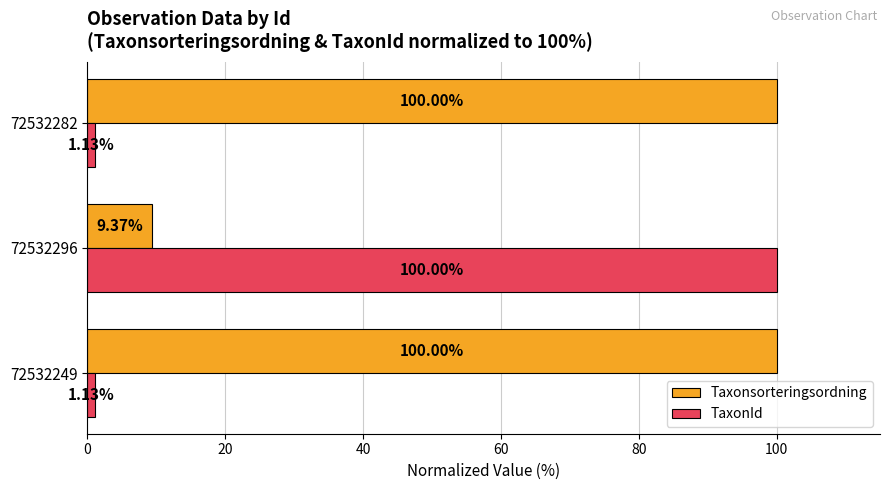

At 72532282, list the series in order from largest to smallest.

Taxonsorteringsordning, TaxonId